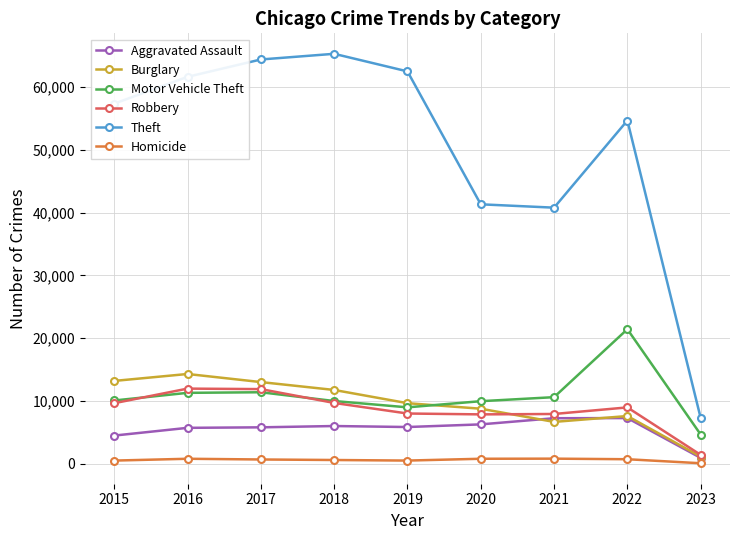

What are all the series names shown in the legend?

Aggravated Assault, Burglary, Motor Vehicle Theft, Robbery, Theft, Homicide